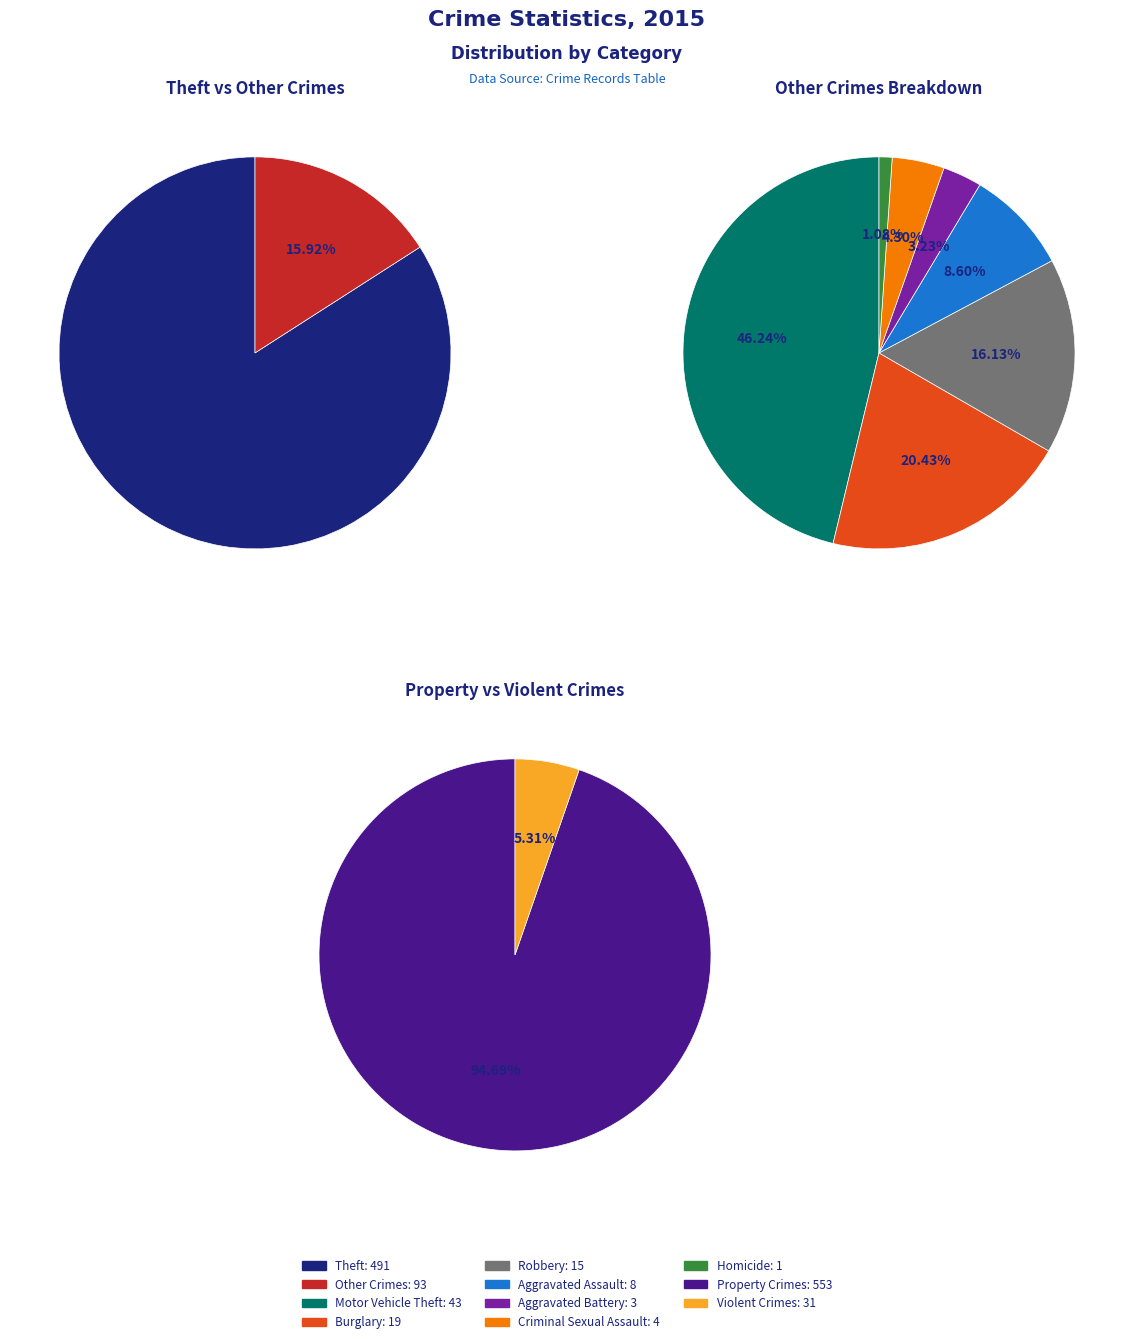

The Burglary slice represents 14% of the pie. True or false?

False